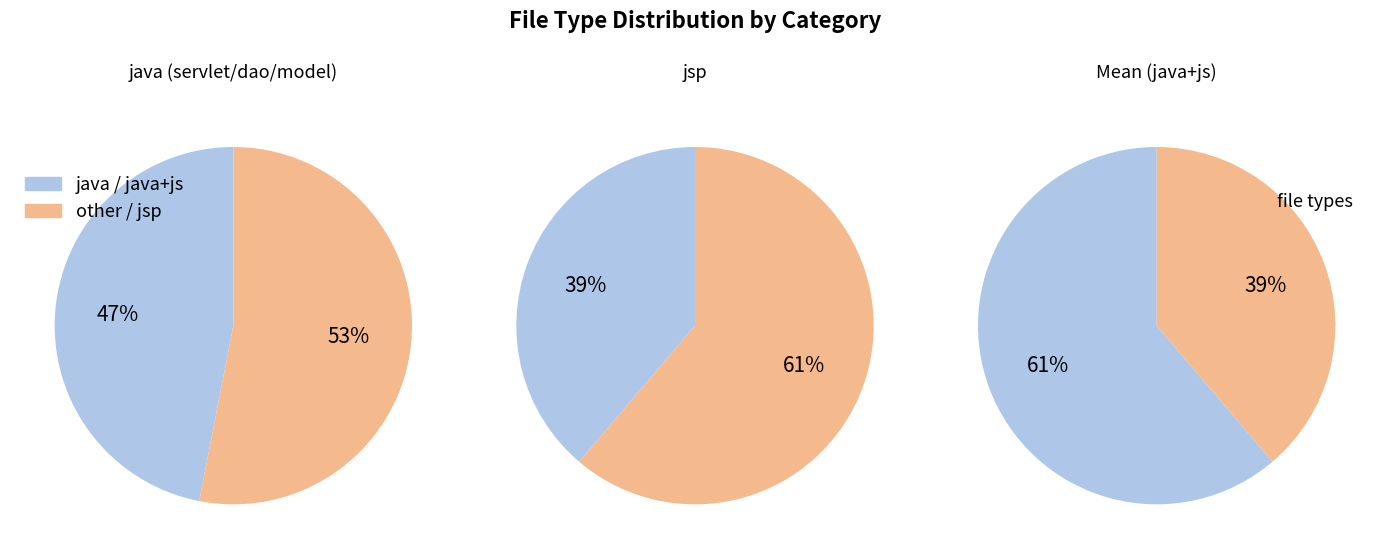

Combined, what portion of the pie is dao and java?

51.9%